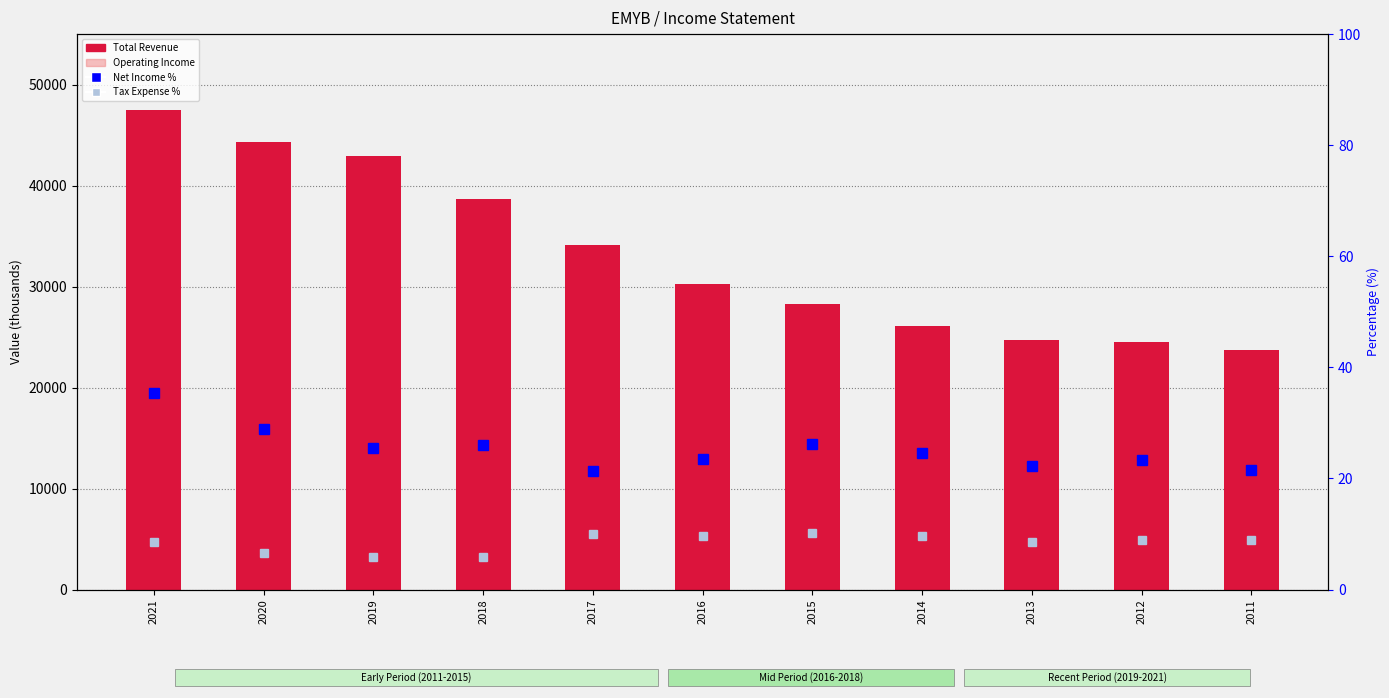

Which series changed the most between 2018 and 2015?

Total Revenue